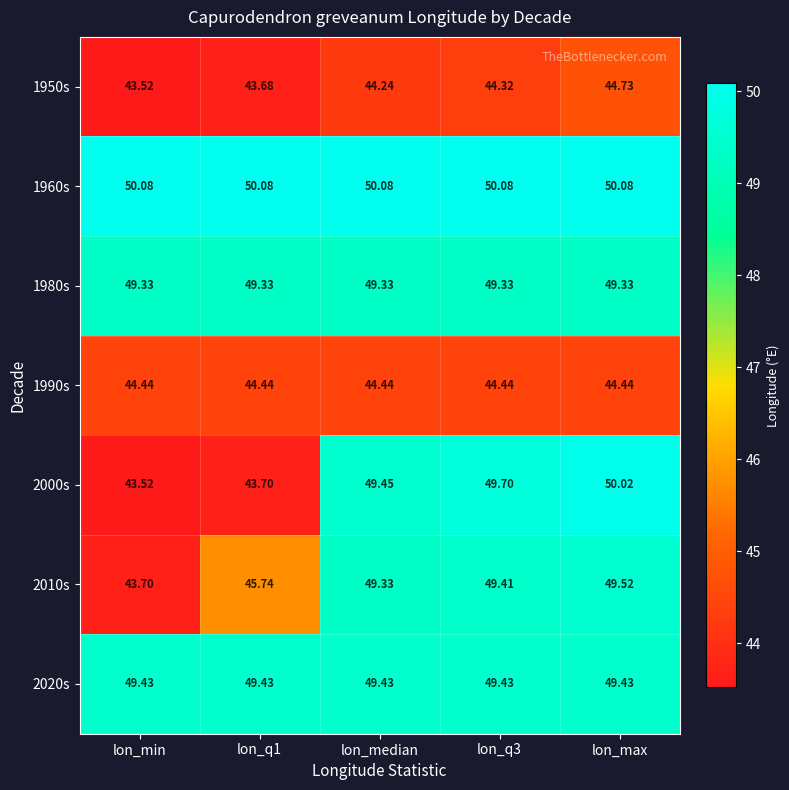

Which category has the lowest value across all series?

lon_min